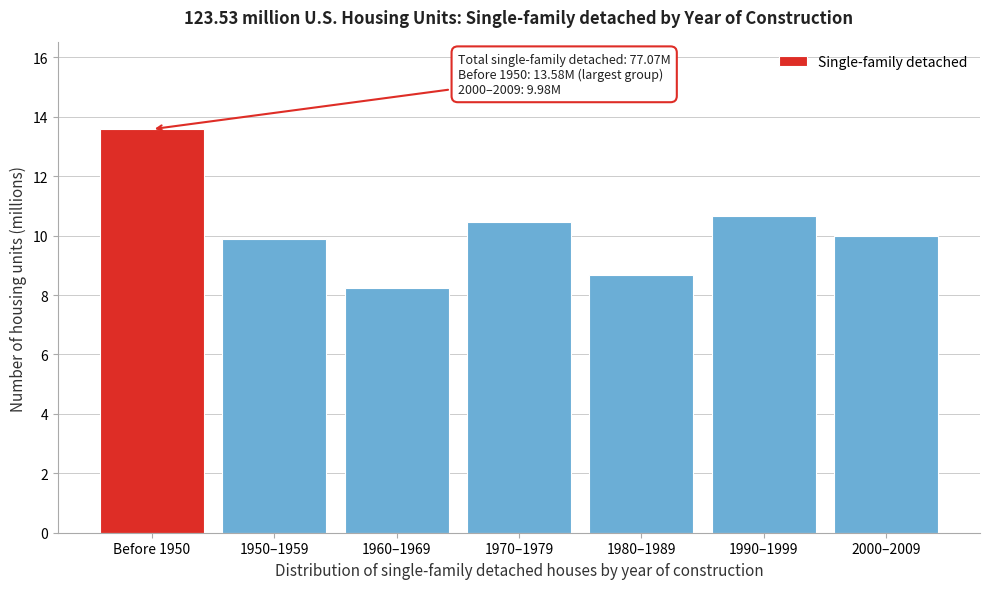

Reading left to right, what are all the values shown in this chart?

Before 1950=13.6	1950–1959=9.9	1960–1969=8.2	1970–1979=10.5	1980–1989=8.7	1990–1999=10.7	2000–2009=10.0